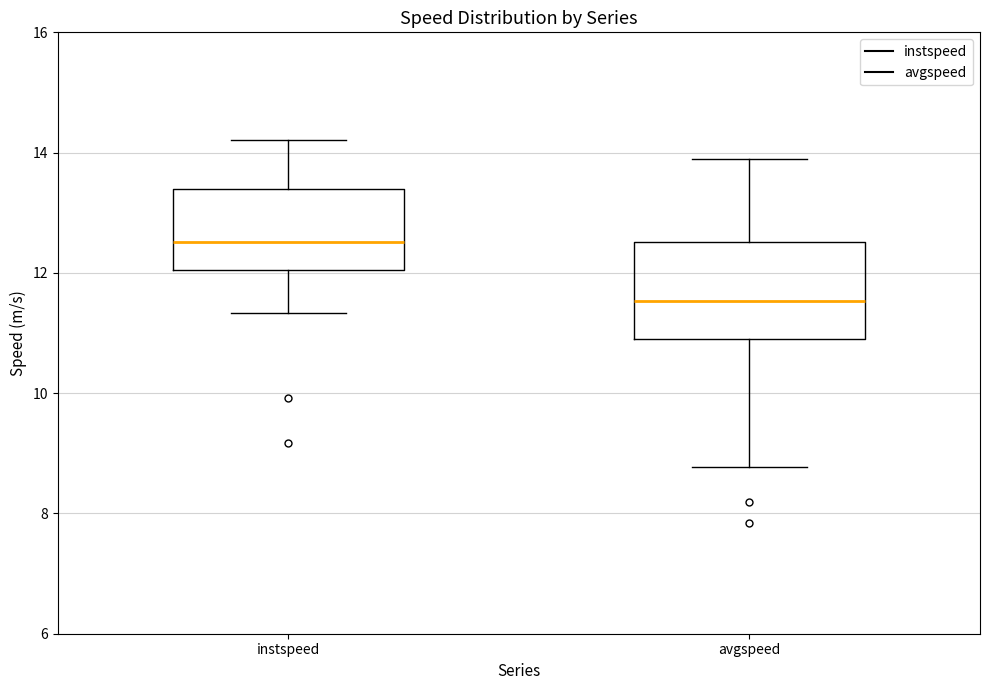

Reading left to right, transcribe this box plot: for each box, give where its median line is, the range the box spans, and where its two whiskers end, as read against the y-axis. The values are not printed on the chart, so give them approximately, as read against the axis.

instspeed: median 12.6, box 12.0 to 13.4, whiskers 11.4 to 14.2
avgspeed: median 11.6, box 10.8 to 12.6, whiskers 8.8 to 13.8